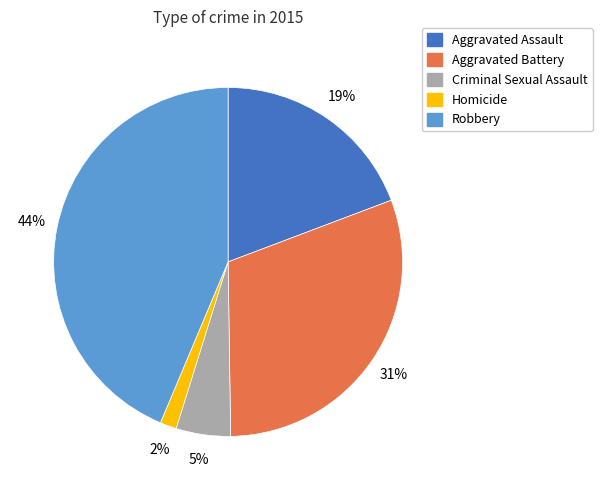

Is the sum of Criminal Sexual Assault and Robbery greater than half?

No